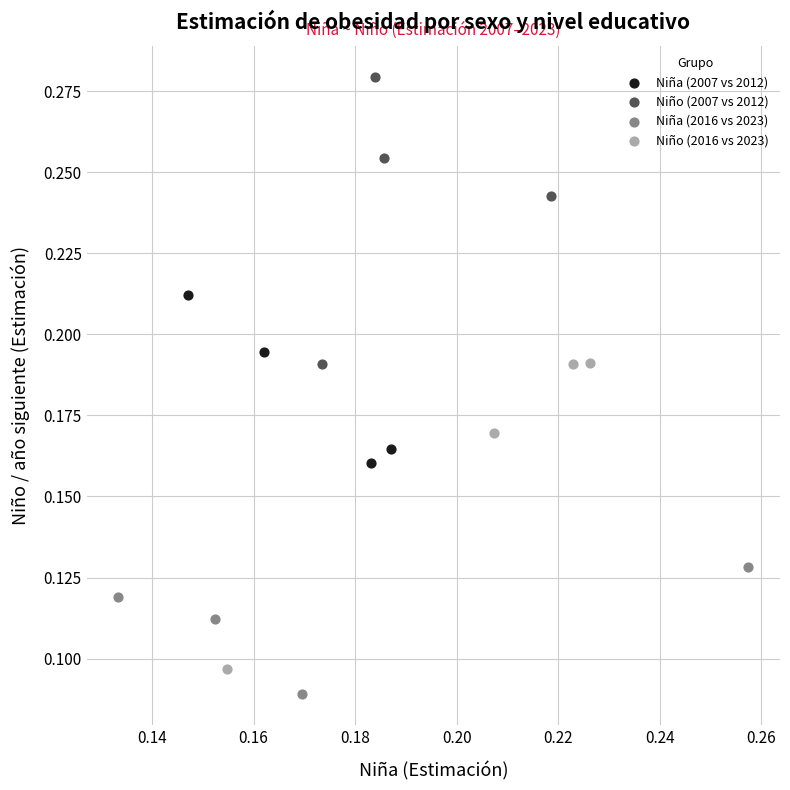

Which series contains the highest Y value?

Niño (2007 vs 2012)